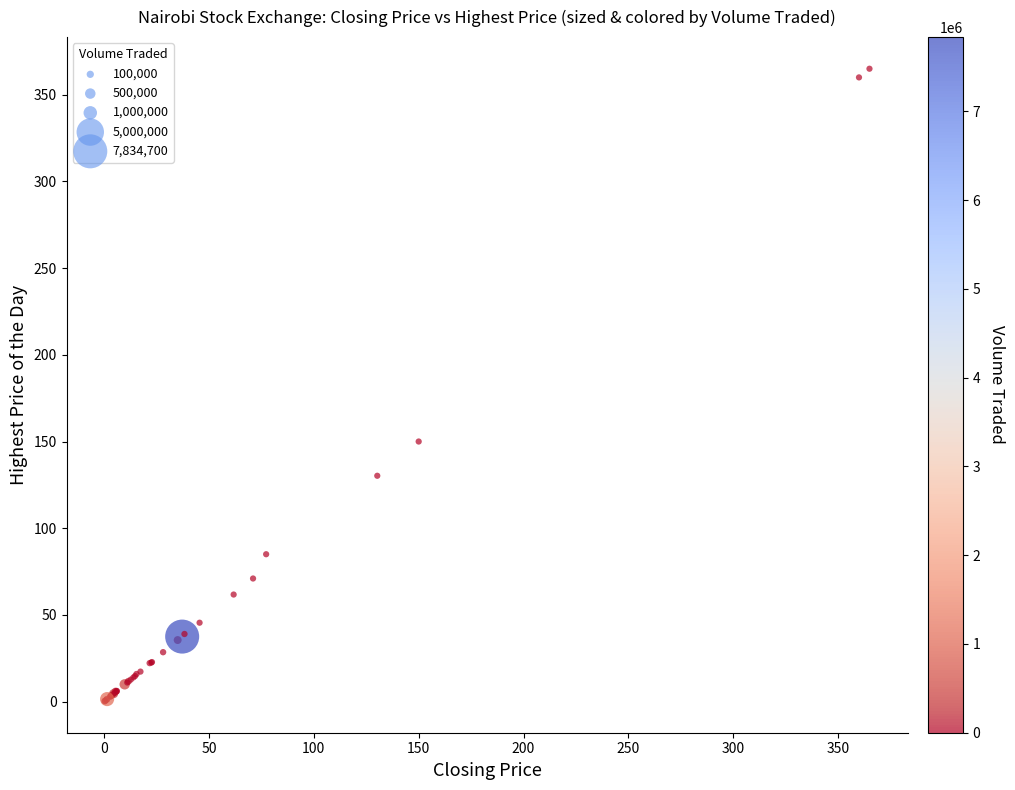

What Y value in the scatter plot is closest to 182?

150.0